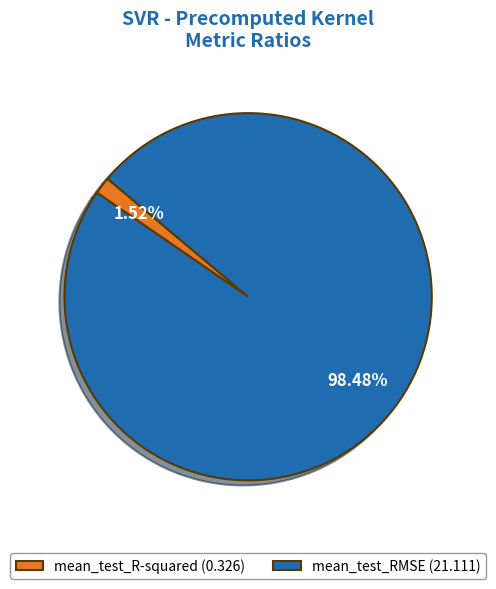

Combined, do mean_test_R-squared and mean_test_RMSE account for over 50%?

Yes